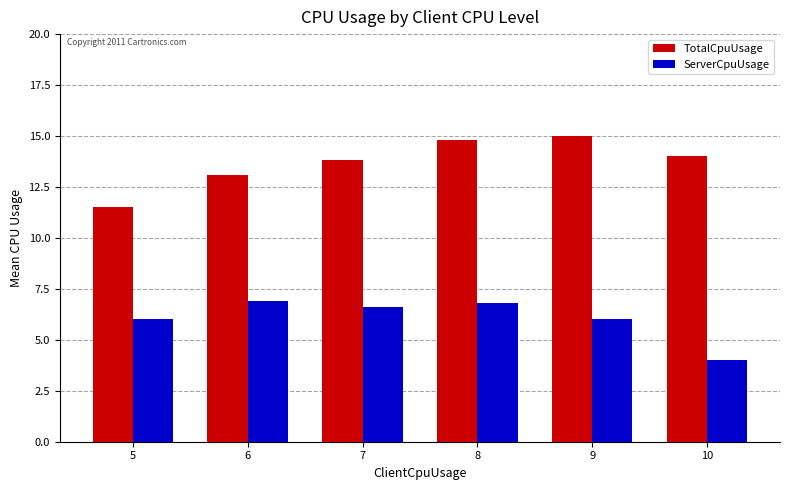

Is the value of ServerCpuUsage at 8 greater than the value of TotalCpuUsage at 7?

No